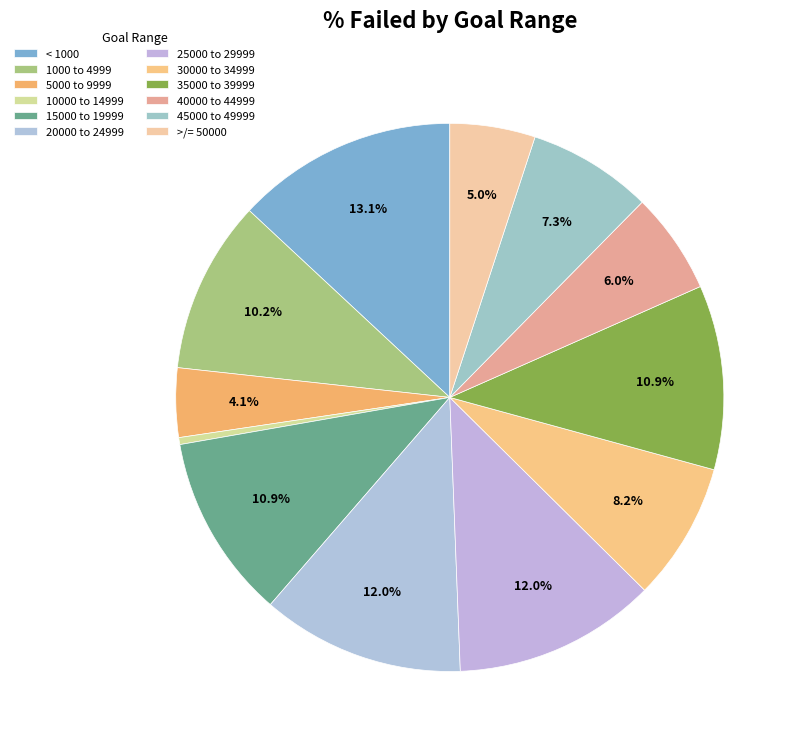

To the nearest percent, what percentage of the pie is 30000 to 34999?

8%